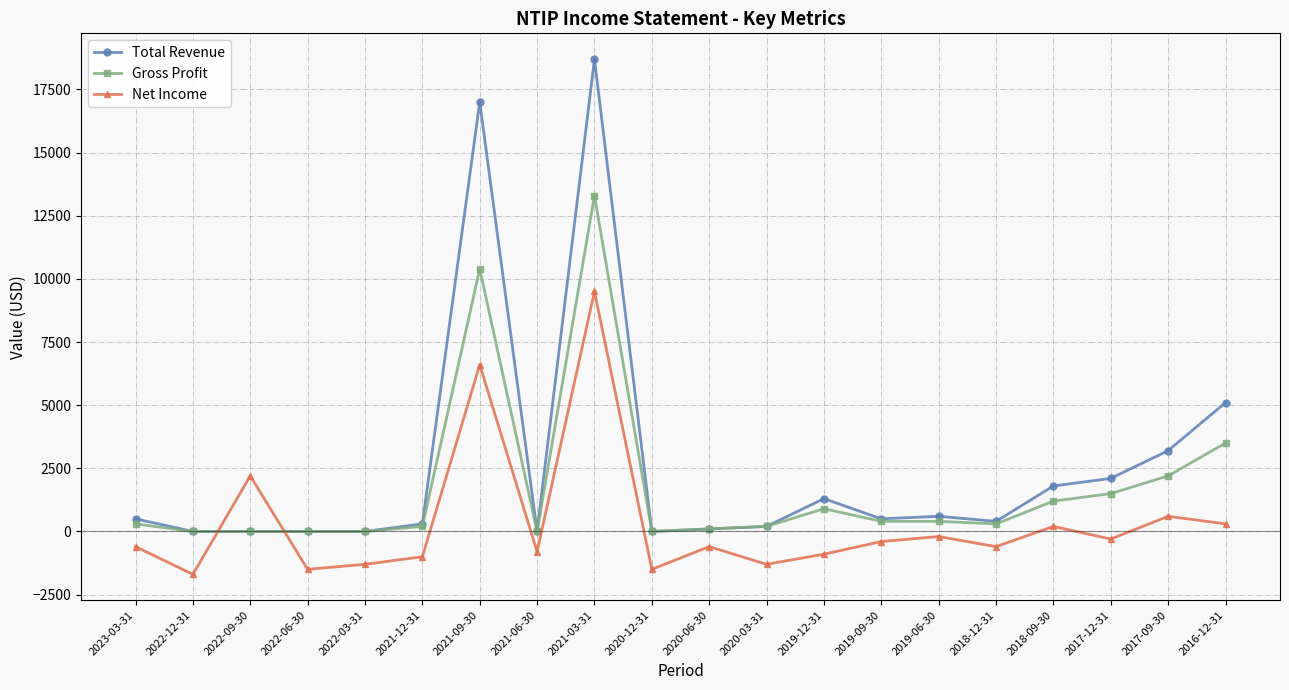

Between 2021-03-31 and 2018-09-30, which series saw the biggest shift?

Total Revenue